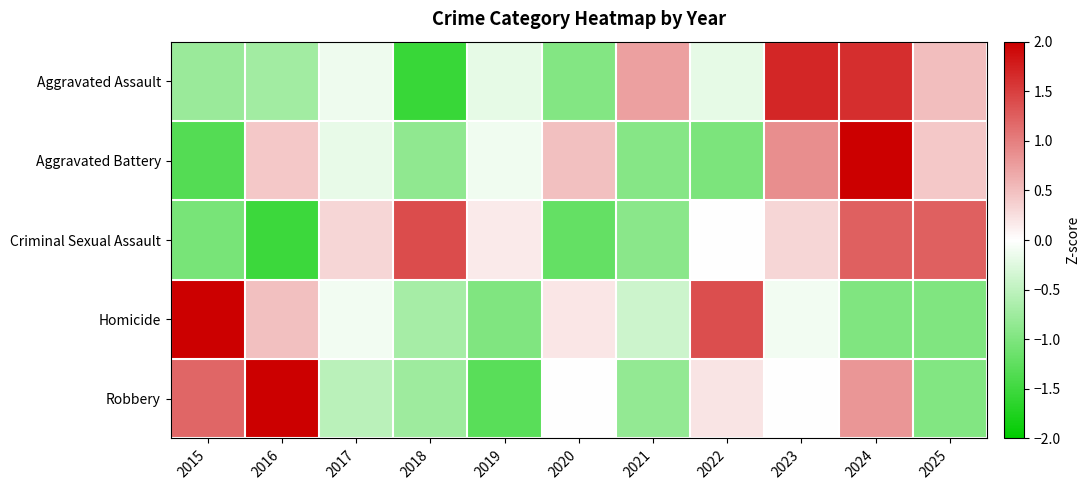

Count the number of data series in this chart.

5